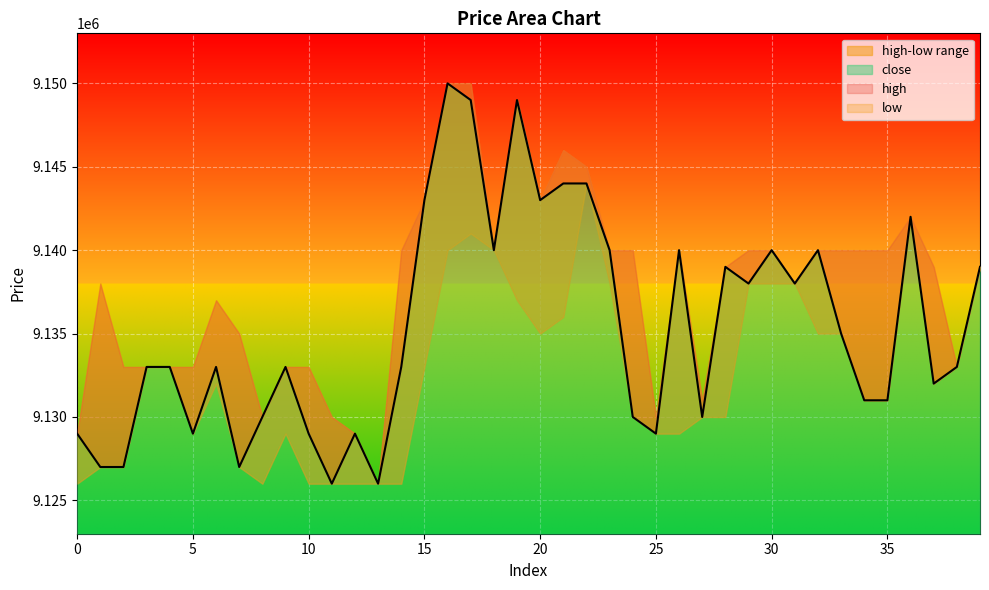

At which label does high reach its minimum?

13